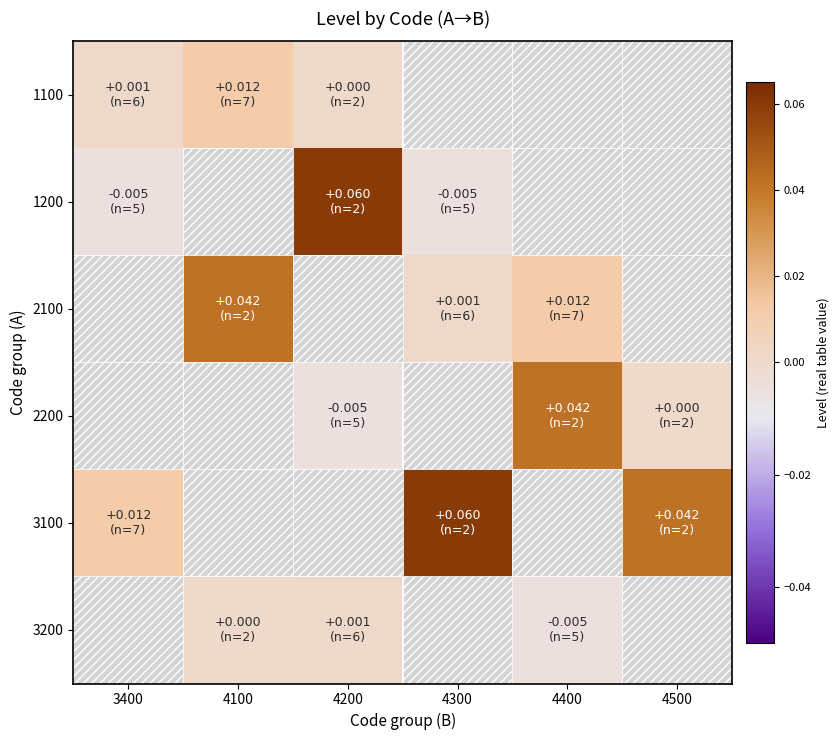

Which series has the widest spread of values?

1200